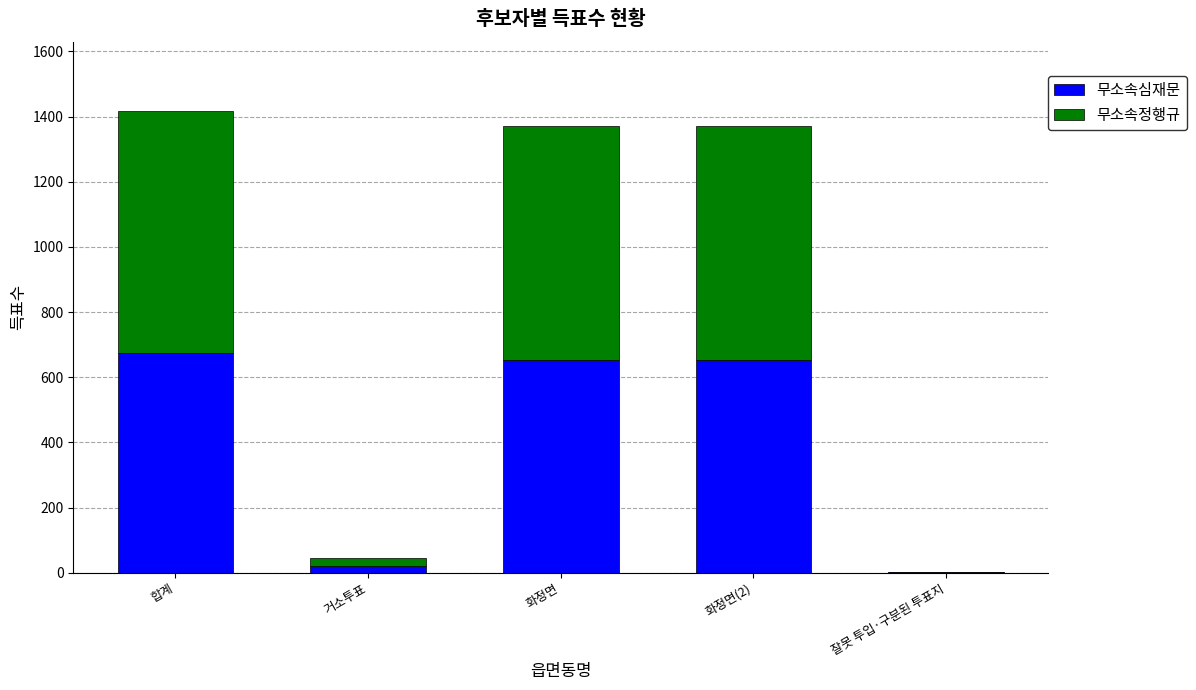

Is it true that 무소속심재문 equals 652 at 화정면?

True